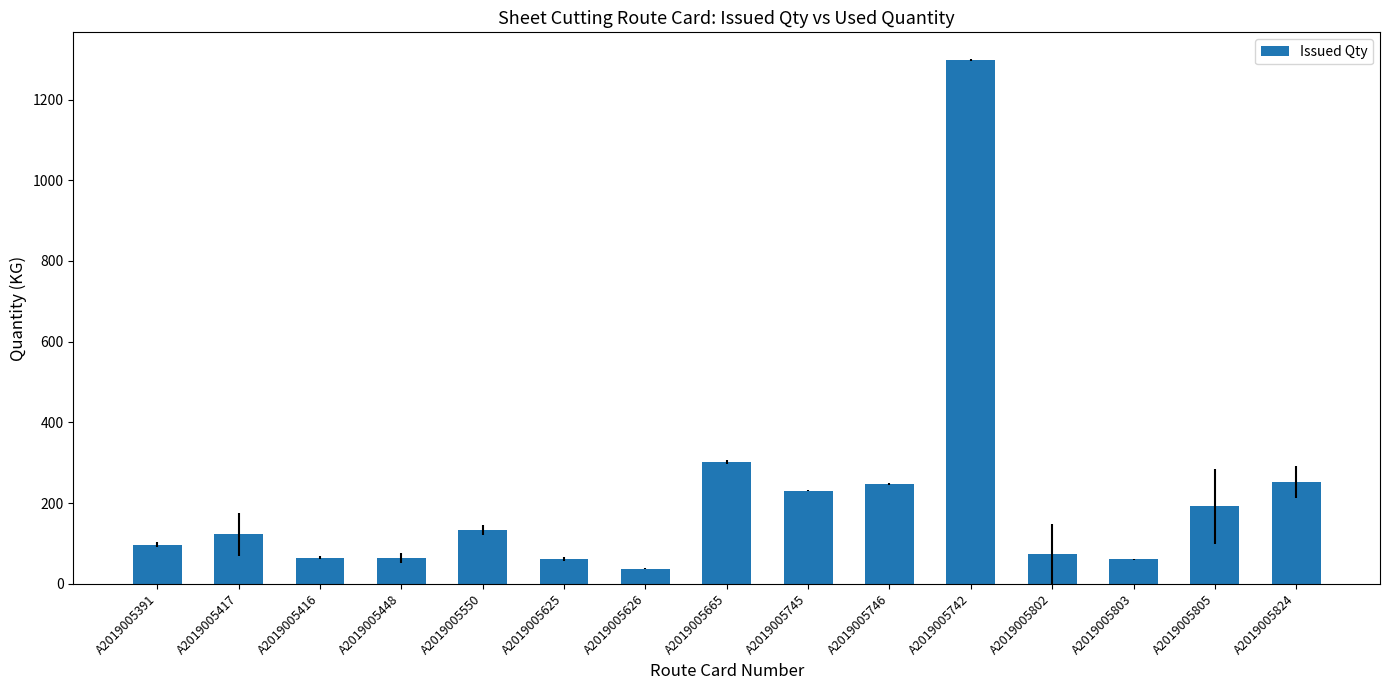

How many values are below 123?

7